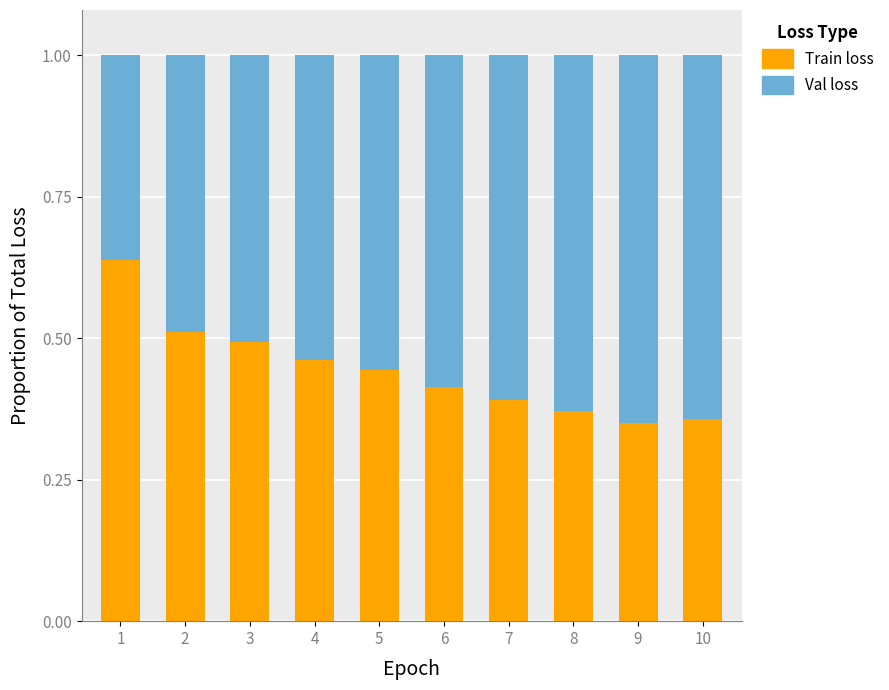

How many bars are there in total?

10